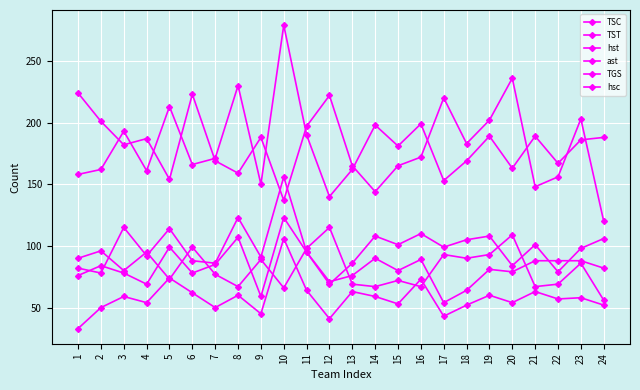

What is the sum of the hsc values at 23 and 16?

153